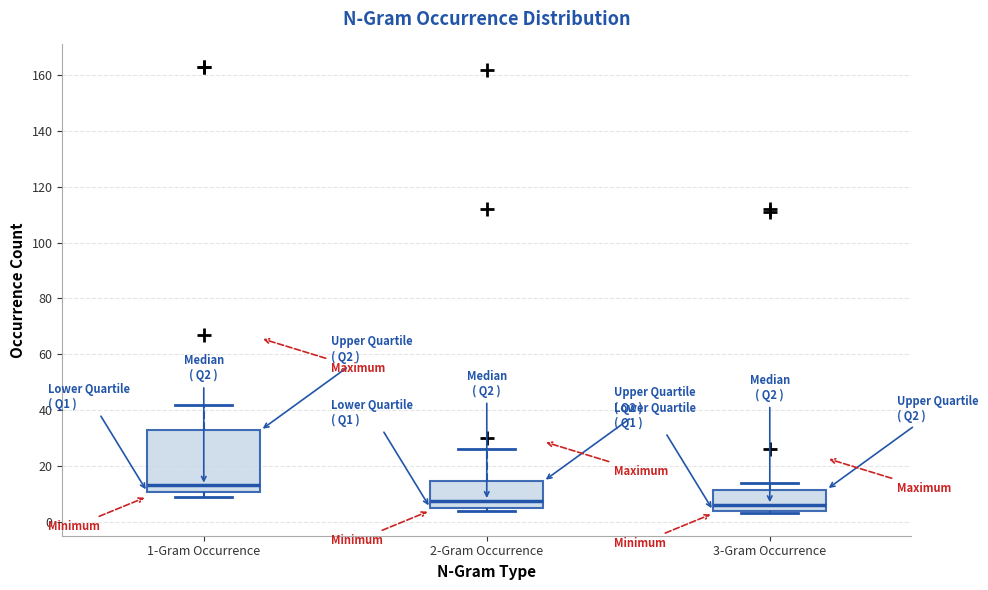

Reading left to right, transcribe this box plot: for each box, give where its median line is, the range the box spans, and where its two whiskers end, as read against the y-axis. The values are not printed on the chart, so give them approximately, as read against the axis.

1-Gram Occurrence: median 14, box 10 to 32, whiskers 10 (just below the box's lower edge) to 42
2-Gram Occurrence: median 8, box 6 to 14, whiskers 4 to 26
3-Gram Occurrence: median 6, box 4 to 12, whiskers 4 (just below the box's lower edge) to 14